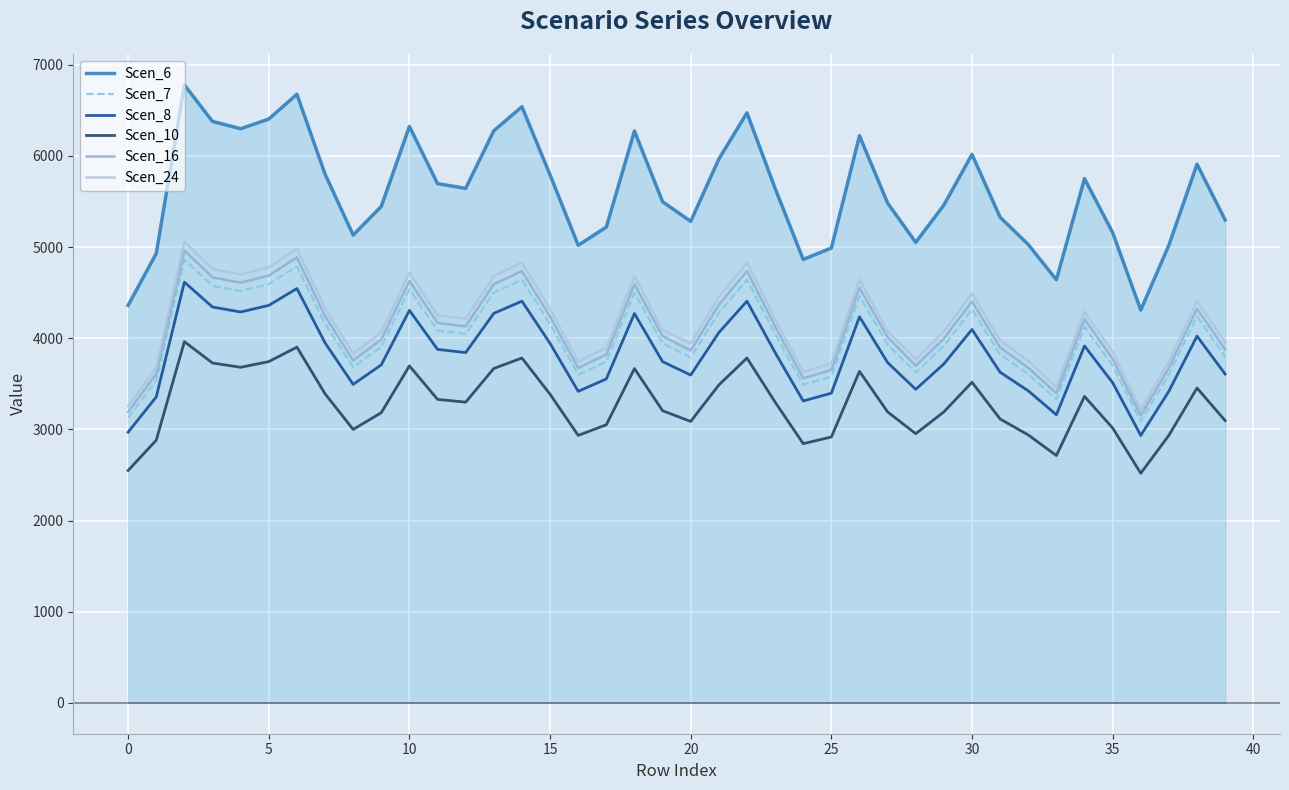

True or false: Scen_8 and Scen_24 intersect in this chart.

False